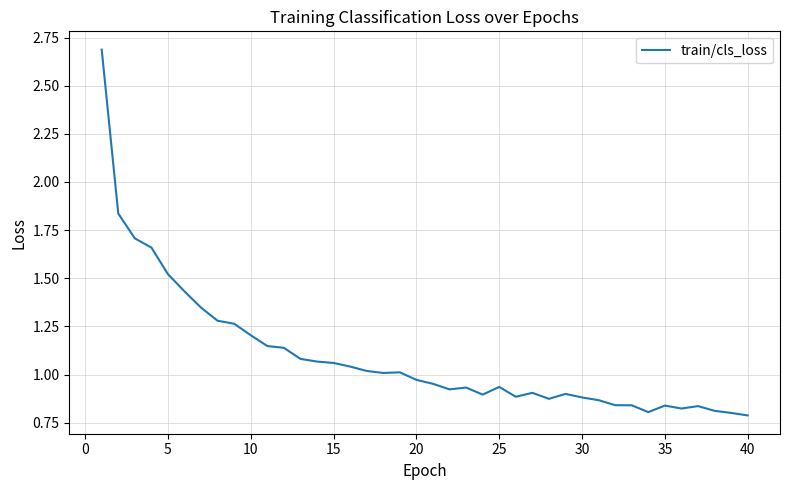

How many lines are shown in the chart?

1